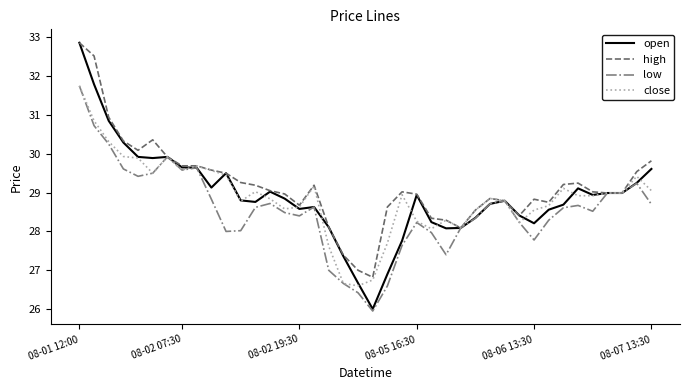

What is the maximum value shown in the chart?

32.9